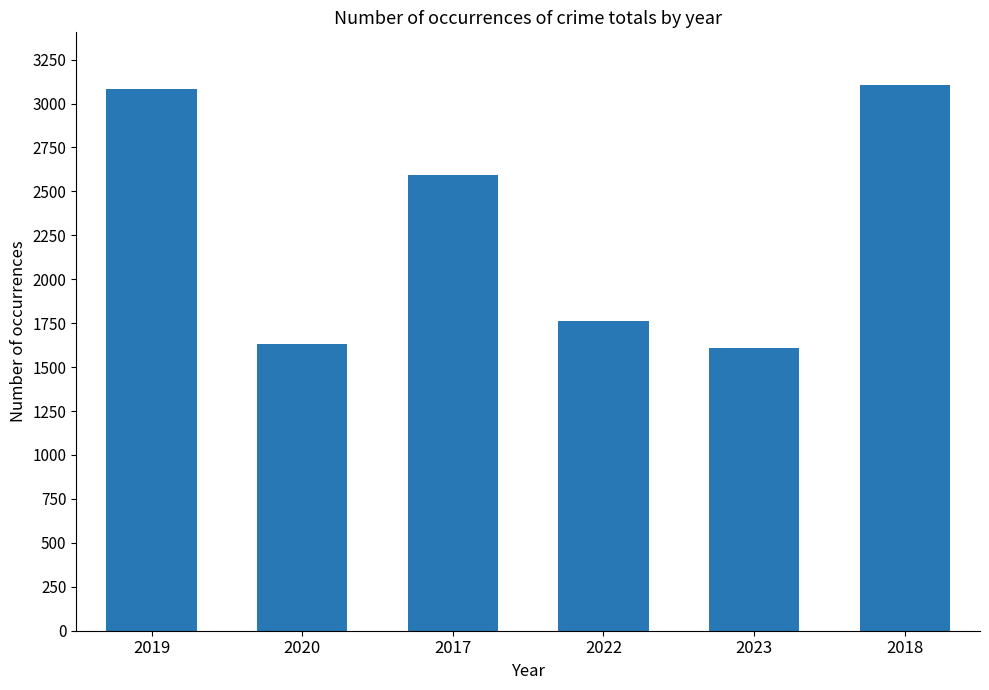

What position from the right is 2020?

5